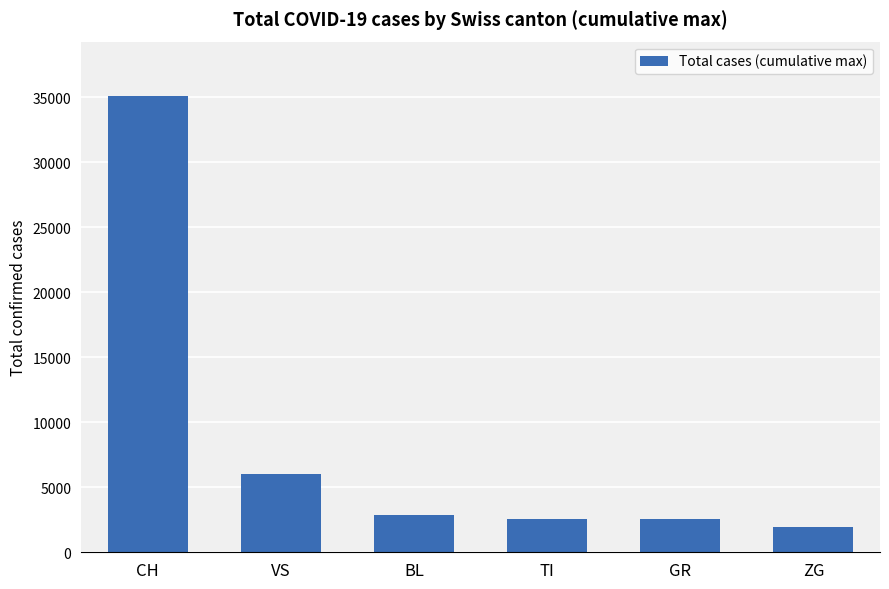

What is the ratio of the value at CH to the value at VS?

5.8